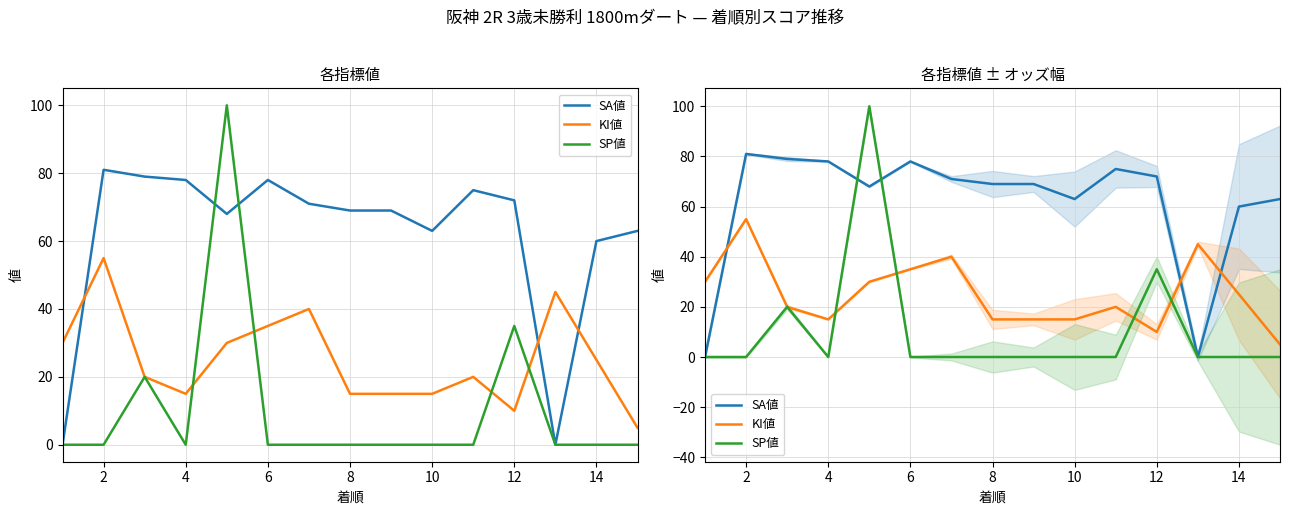

What is the value of the KI値 point at the 5th from the left?

30